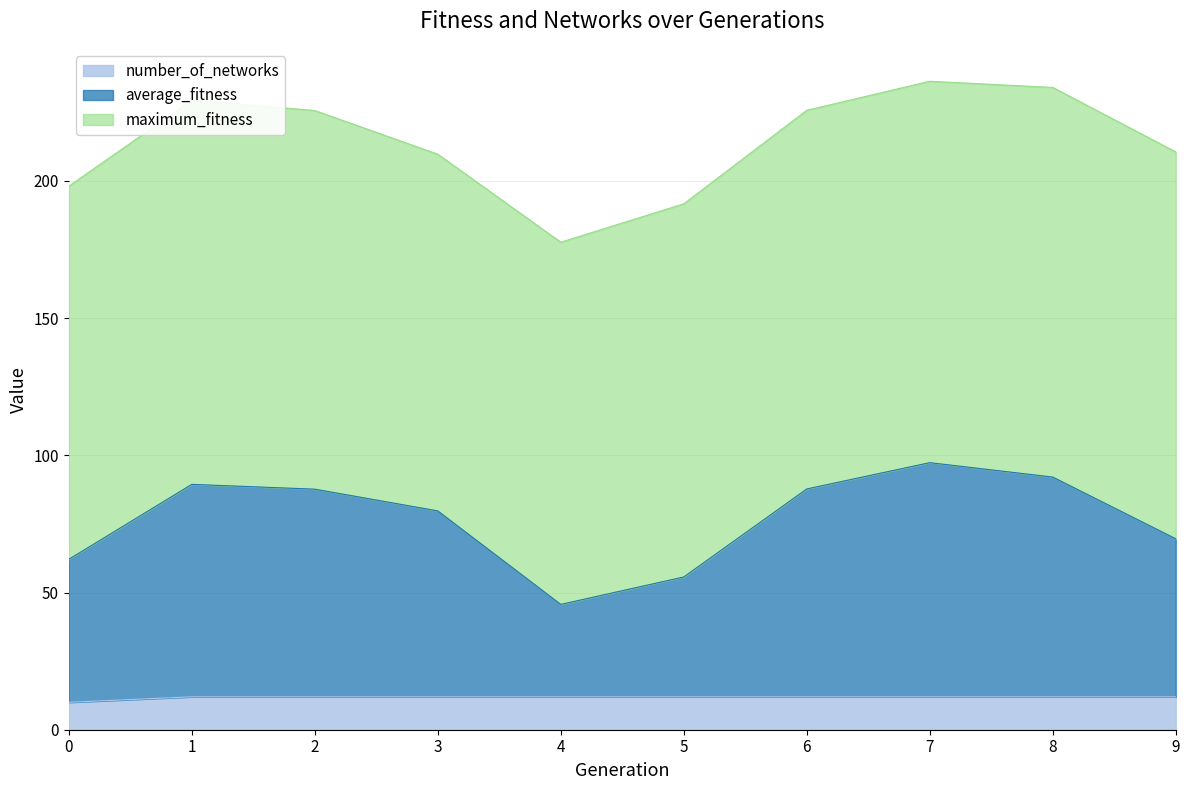

The value of average_fitness at 6 is 143.5. True or false?

False